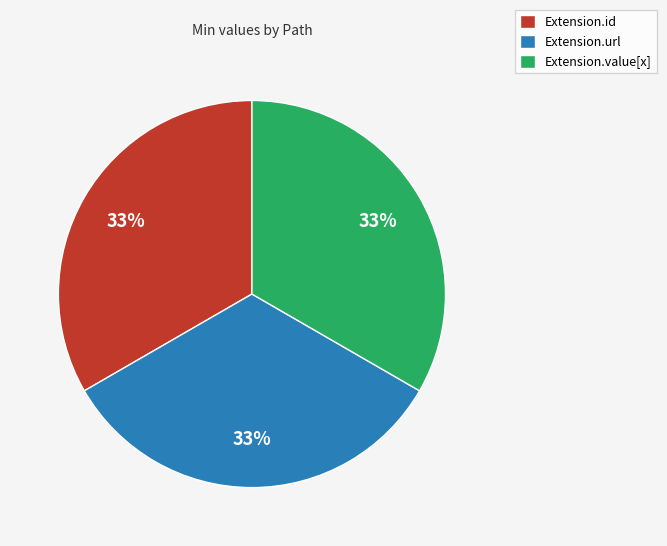

The Extension.value[x] slice represents 20% of the pie. True or false?

False